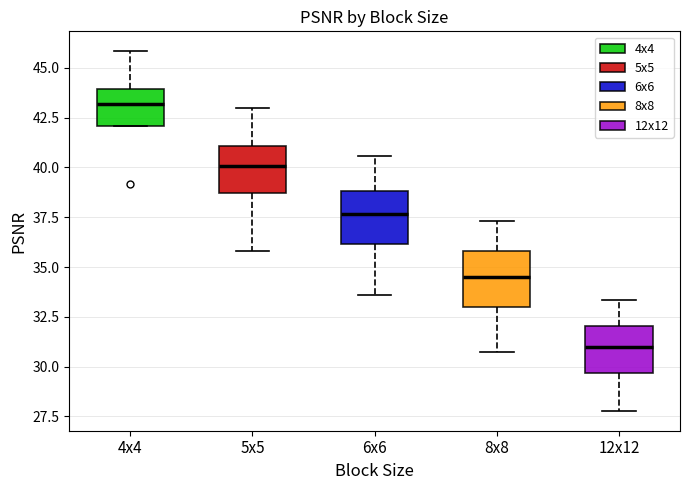

Where does the lower whisker of the box for 8x8 end on the y-axis? The values are not printed on the chart, so give them approximately, as read against the axis.

30.5